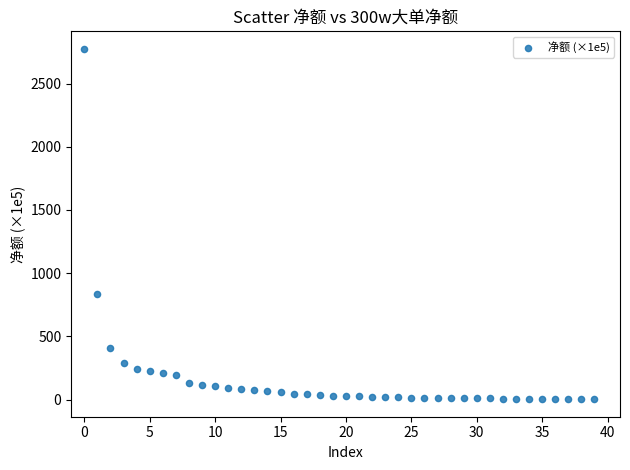

What Y value in the scatter plot is closest to 1388?

835.2